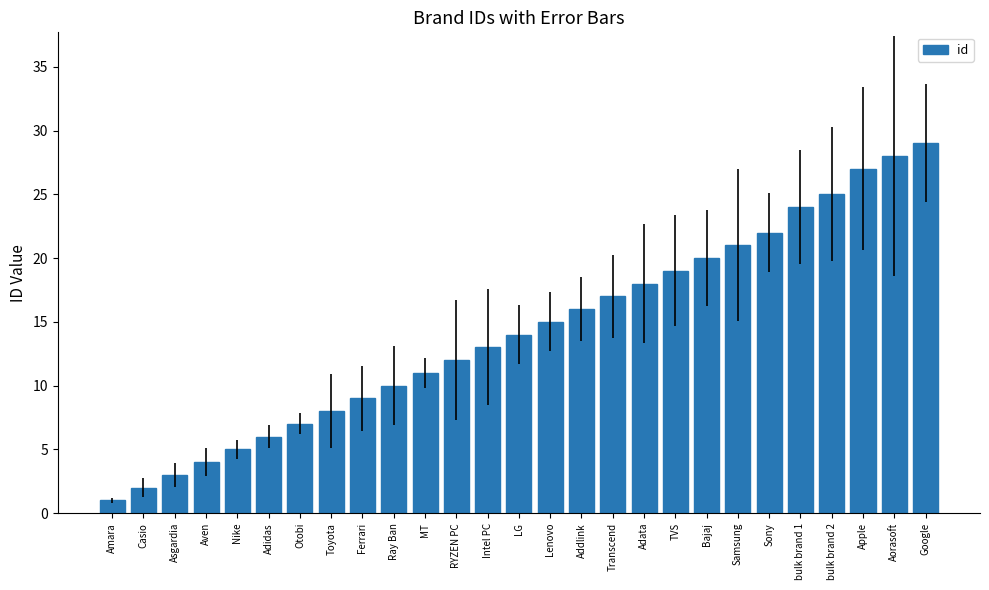

What is the difference between the second highest and second lowest values?

26